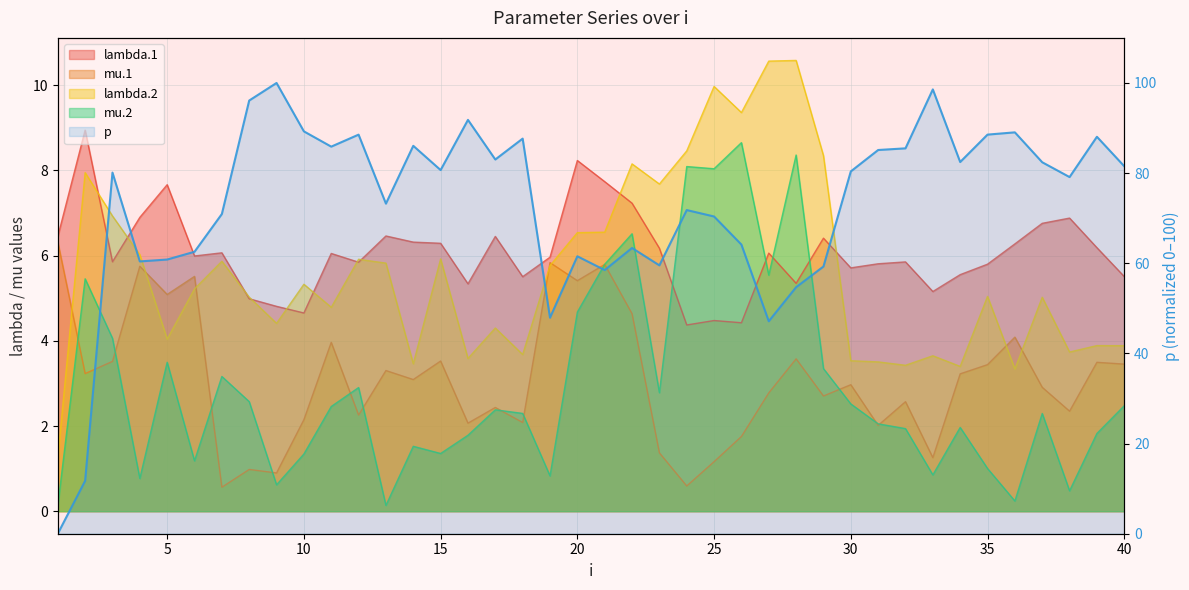

At which category does p reach its first local peak?

3